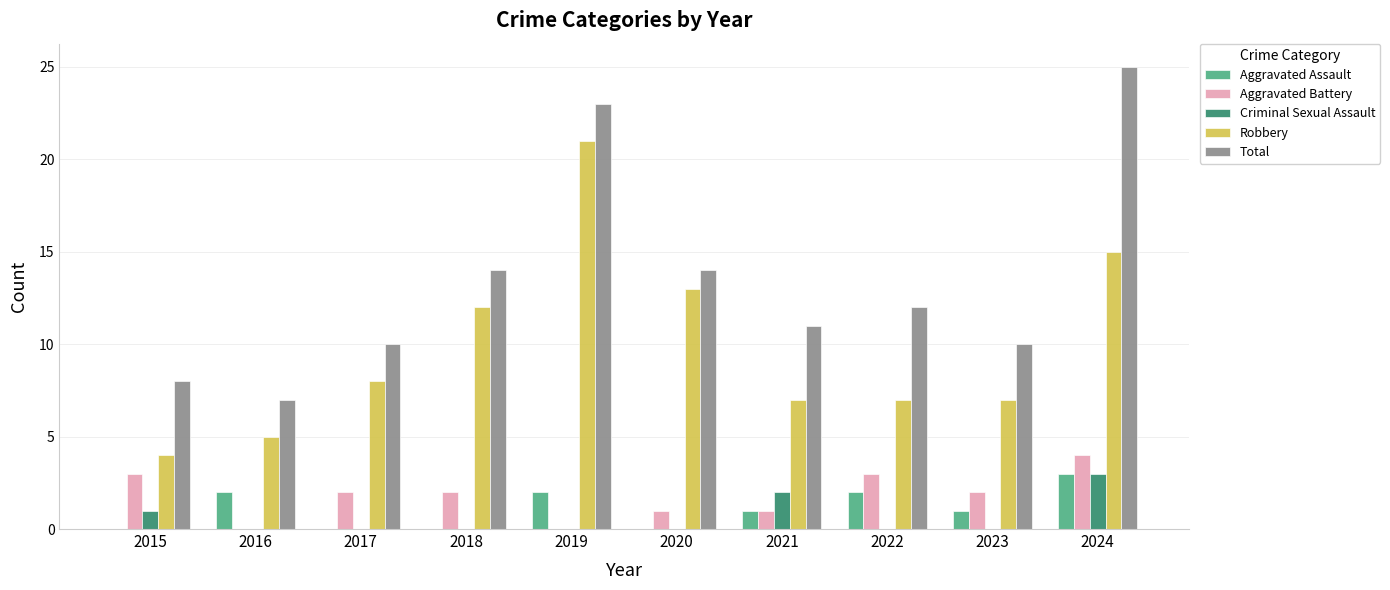

Which label corresponds to the largest value in the chart?

2024